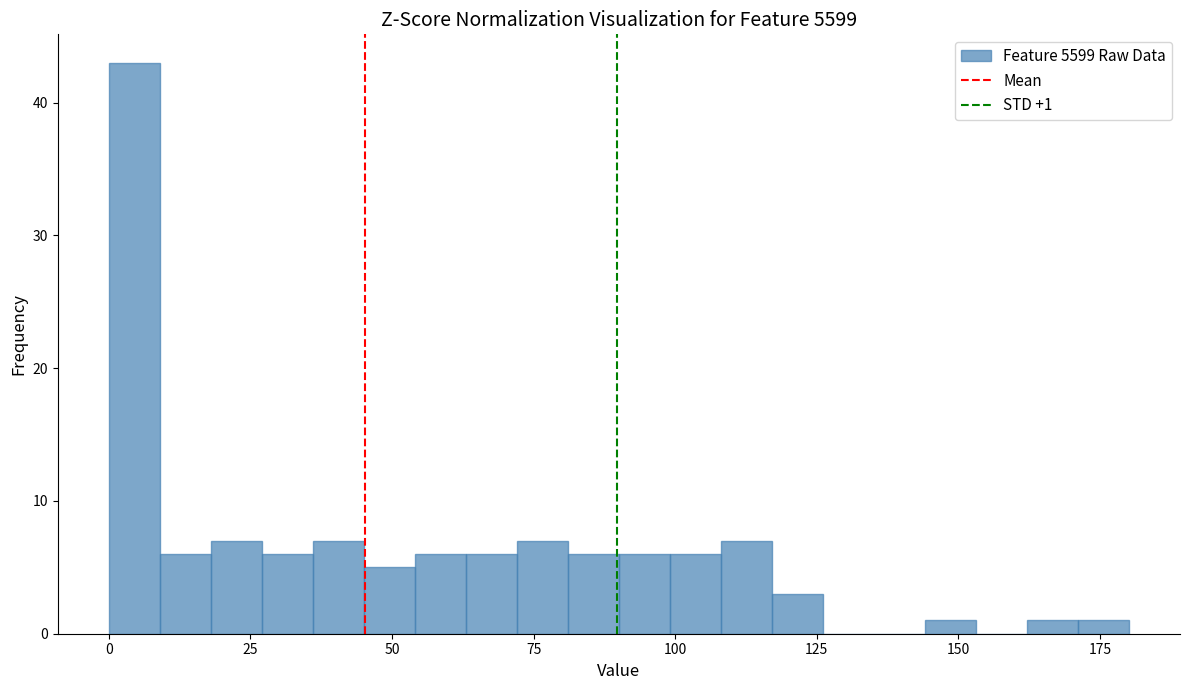

Read against the x-axis, roughly where is the centre of the tallest bar?

5